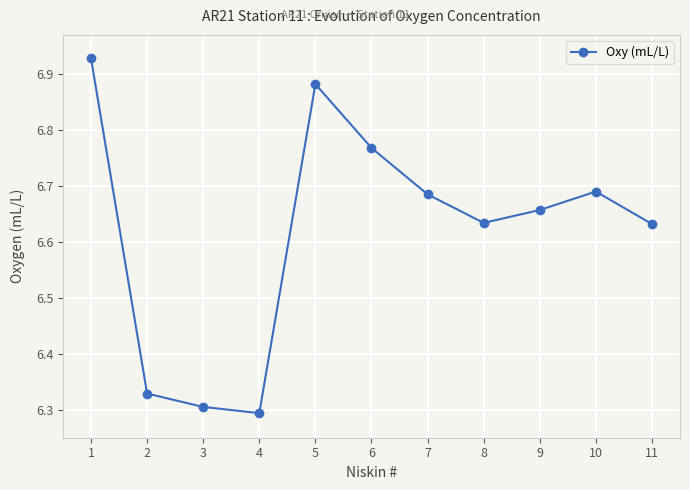

How many values are between 6 and 7?

11